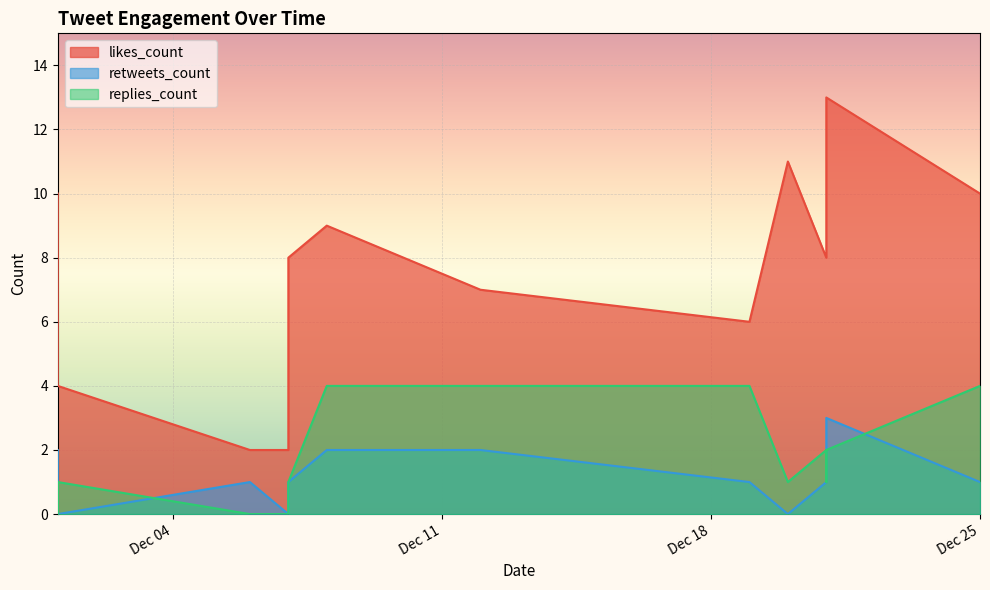

Rank the series at 2018-12-21 from lowest to highest value.

retweets_count, replies_count, likes_count